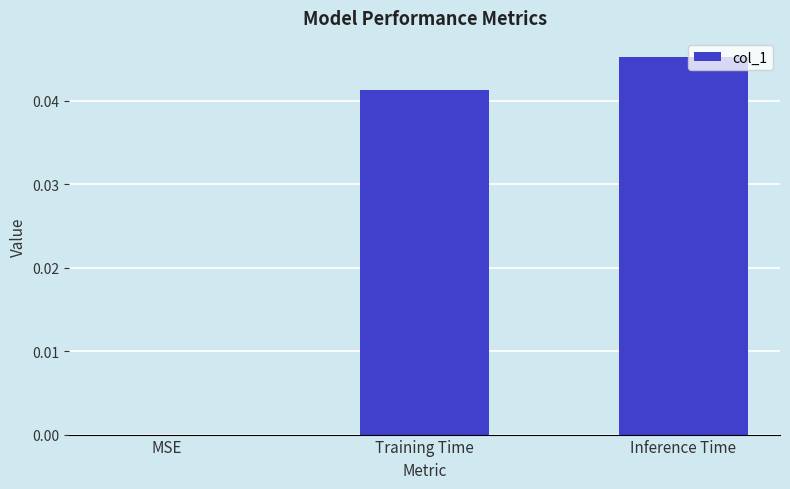

Which label corresponds to the largest value in the chart?

Inference Time